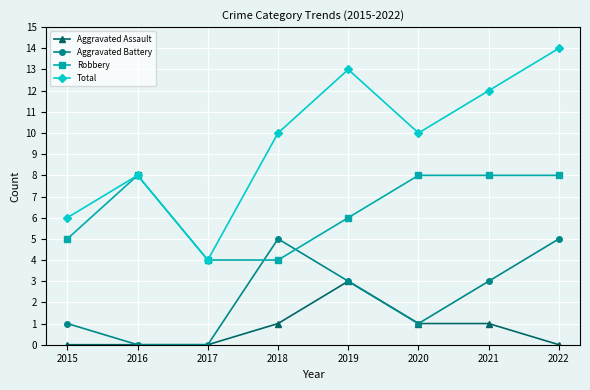

What is the maximum value shown in the chart?

14